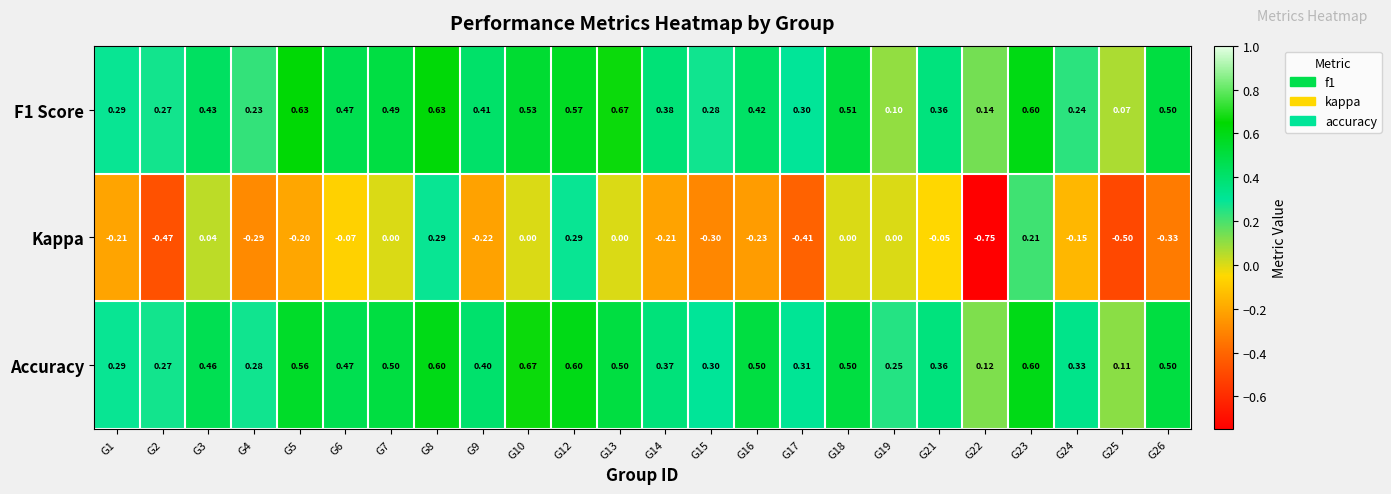

Which series has the largest total across all categories?

Accuracy